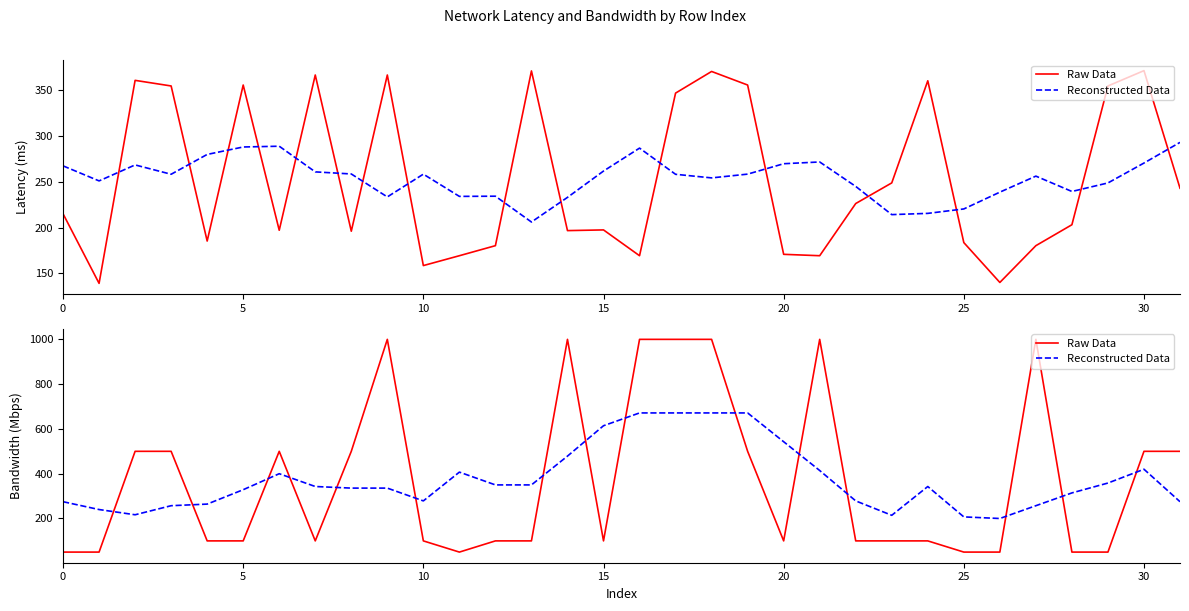

What is the difference between the highest and lowest values at 29?

308.3